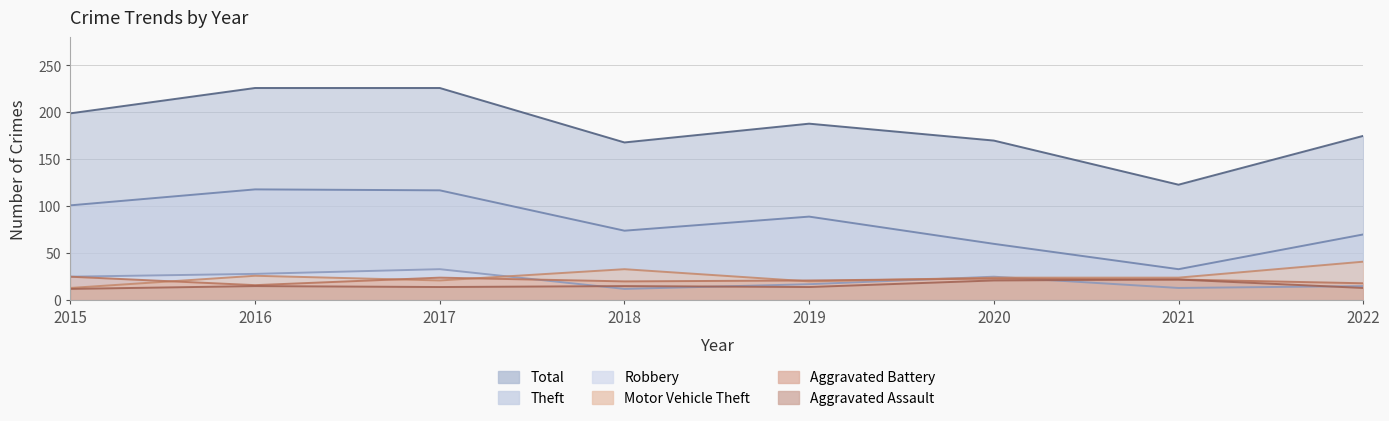

What is the difference between the maximum and minimum values in the Aggravated Battery series?

9